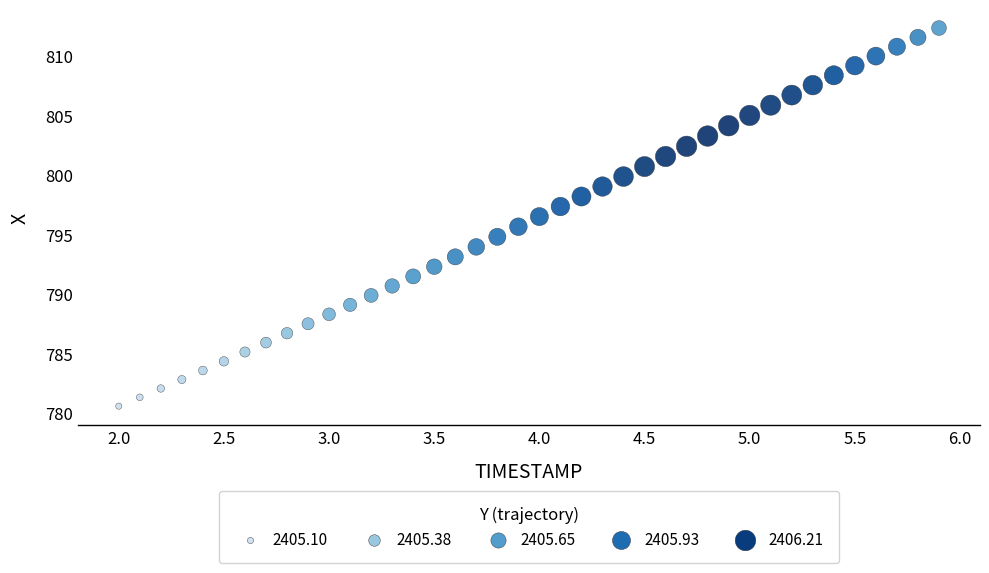

What is the range of X values (max minus min)?

3.9